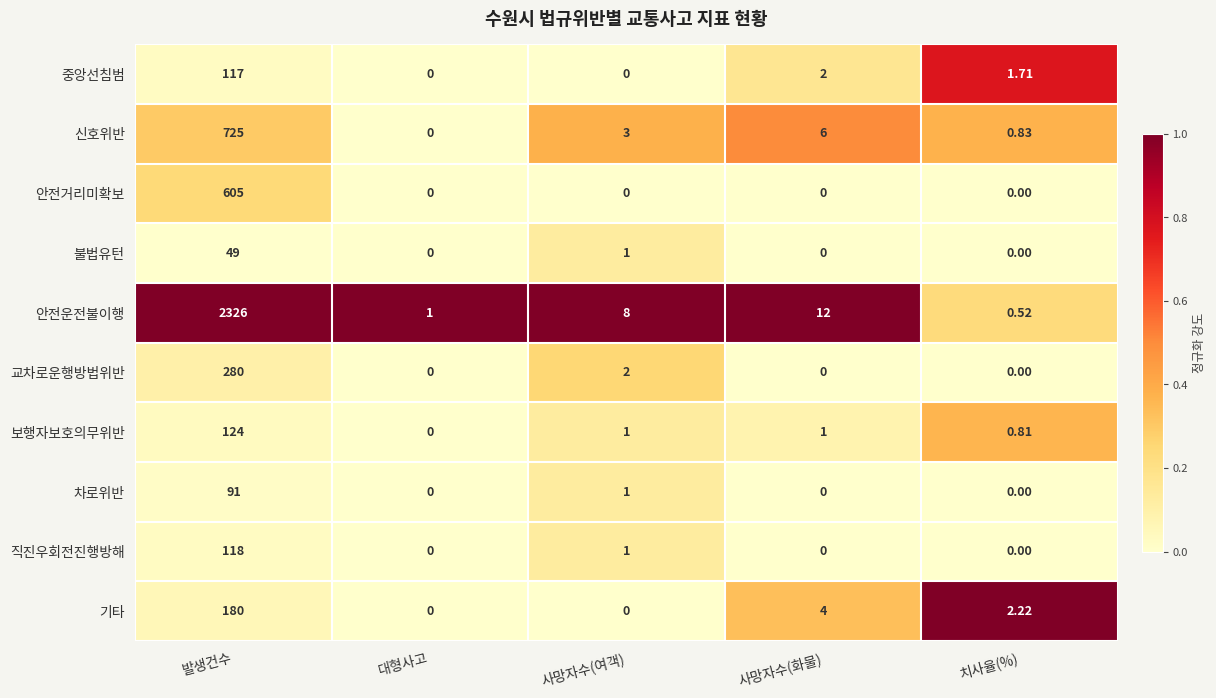

At which category is the sum across all series the highest?

발생건수